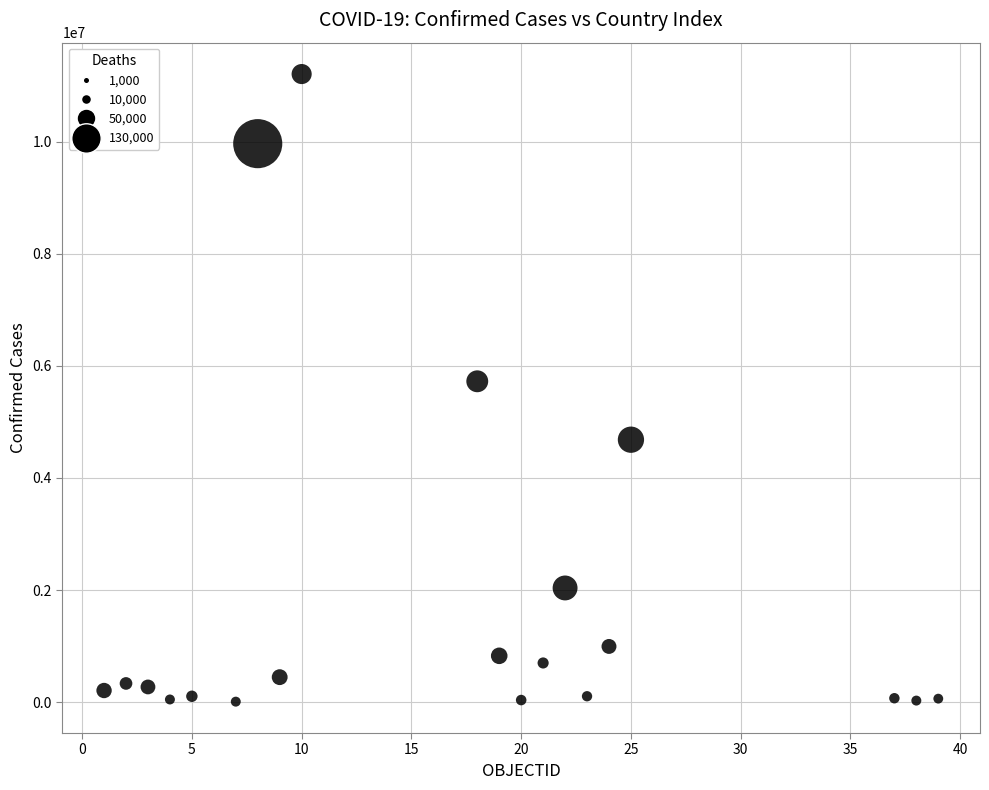

What is the range of Y values (max minus min)?

11196414